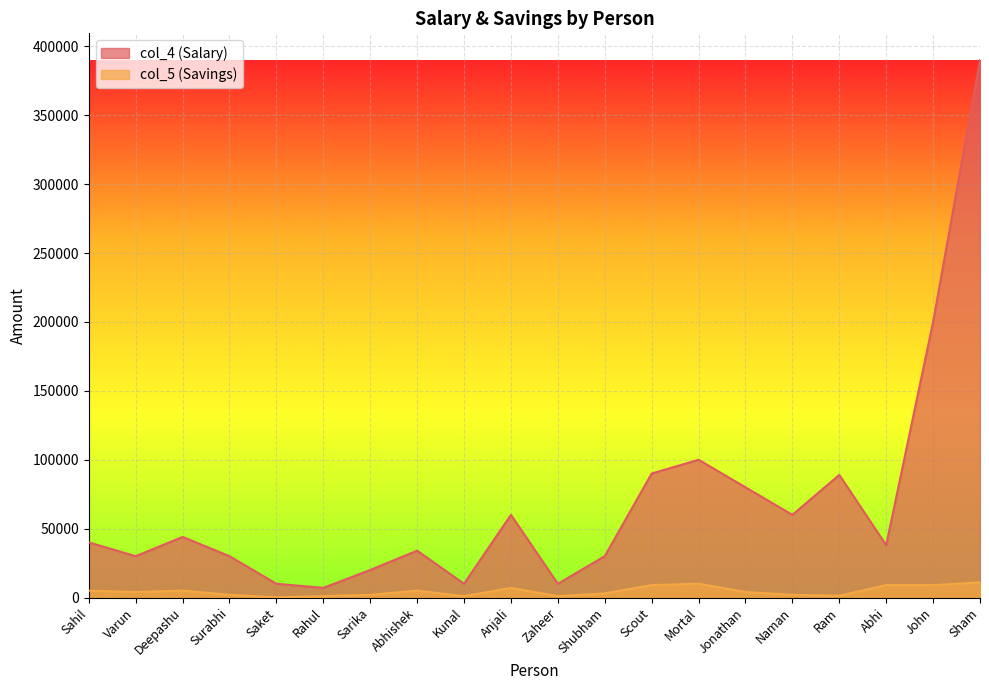

Rank the series by their maximum value, from highest to lowest.

col_4 (Salary), col_5 (Savings)